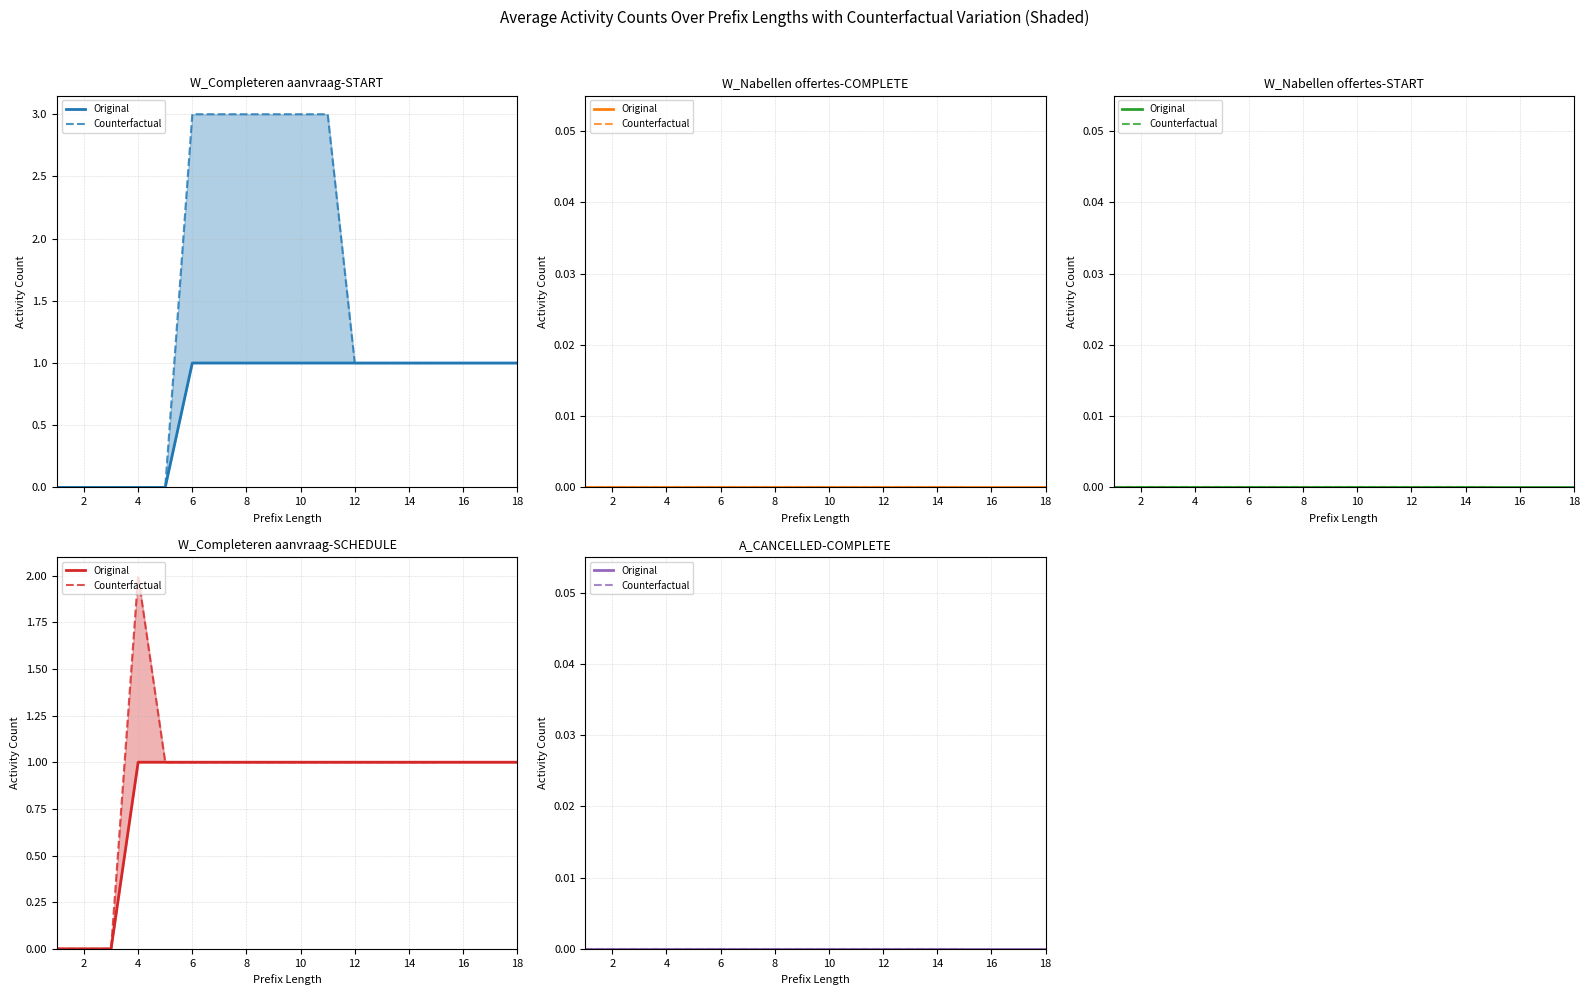

True or false: W_Completeren aanvraag-START has more than 2 points higher than both neighbors.

False